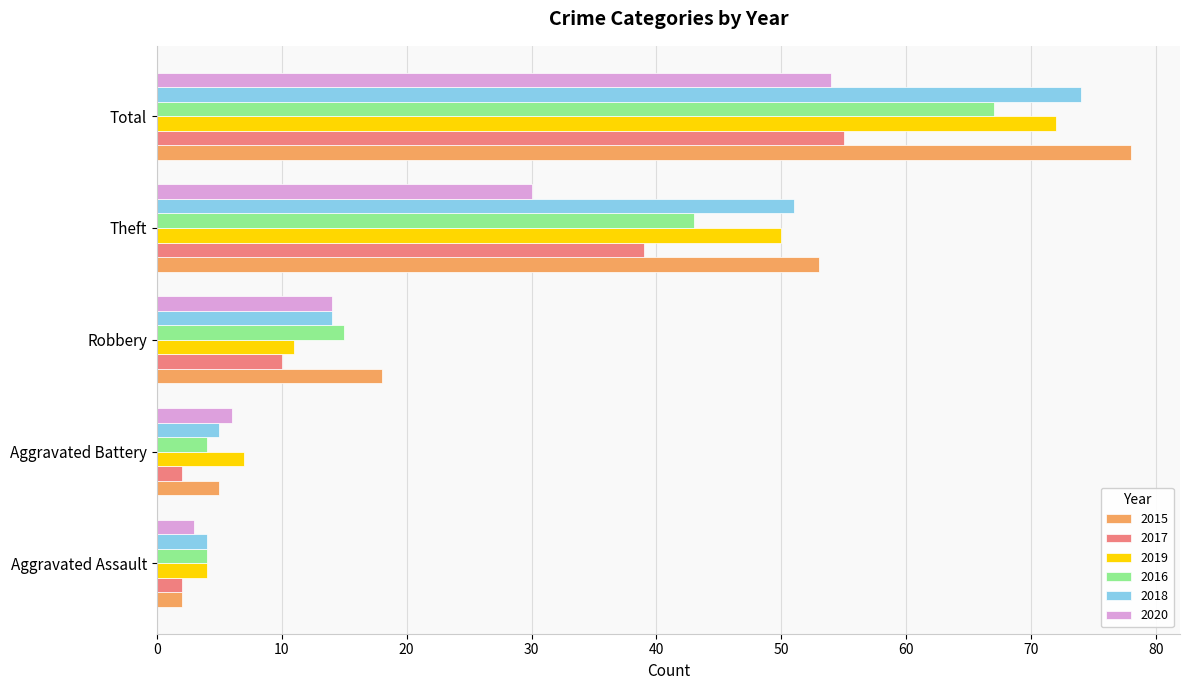

List the labels in order of 2018 value, largest first.

Total, Theft, Robbery, Aggravated Battery, Aggravated Assault